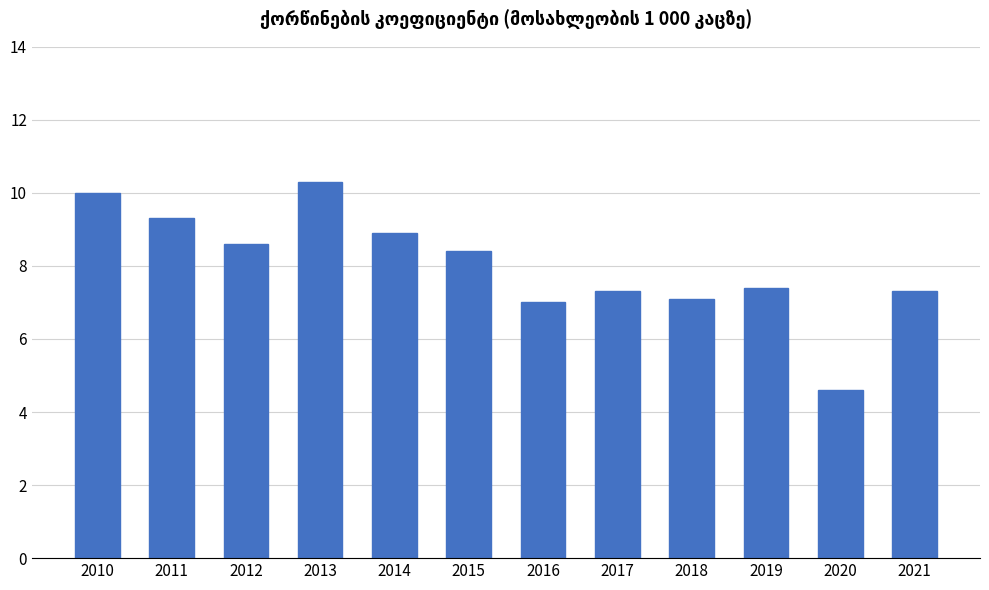

What is the sum of all values?

96.2